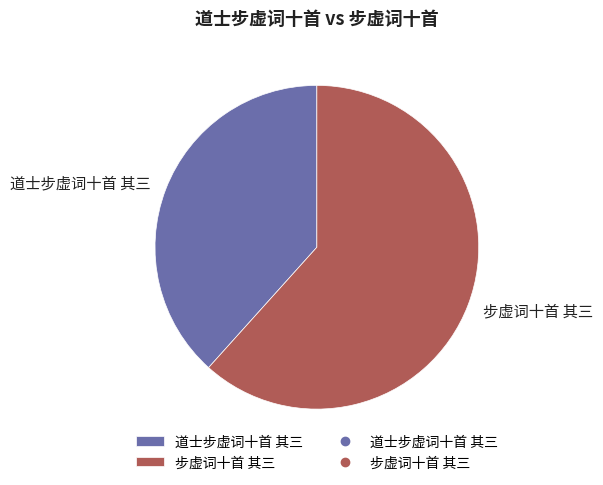

How many segments does this pie chart have?

2